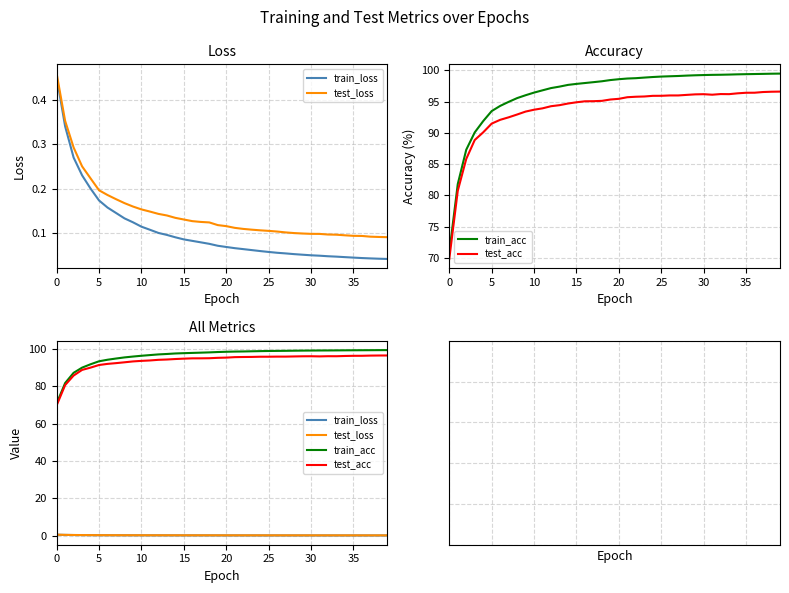

True or false: train_acc and test_loss cross at least once.

False